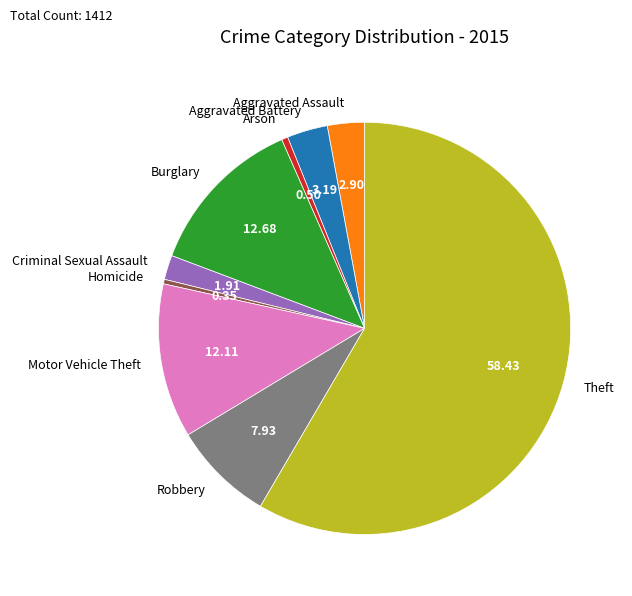

Is there a majority slice in this chart?

Yes